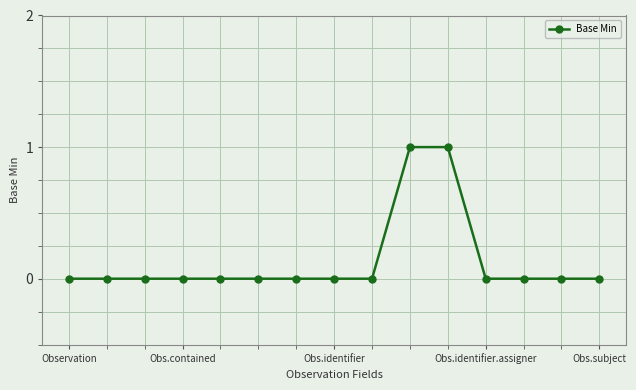

Reading right to left, list all the values displayed in this chart.

0	0	0	0	1	1	0	0	0	0	0	0	0	0	0